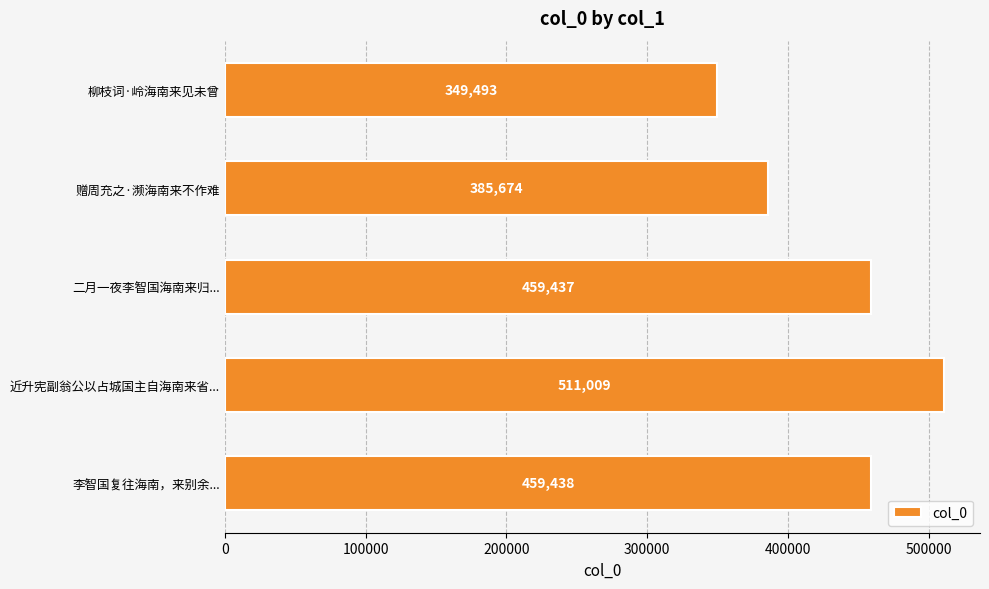

The chart shows a value of 511009 at 近升宪副翁公以占城国主自海南来省.... True or false?

True